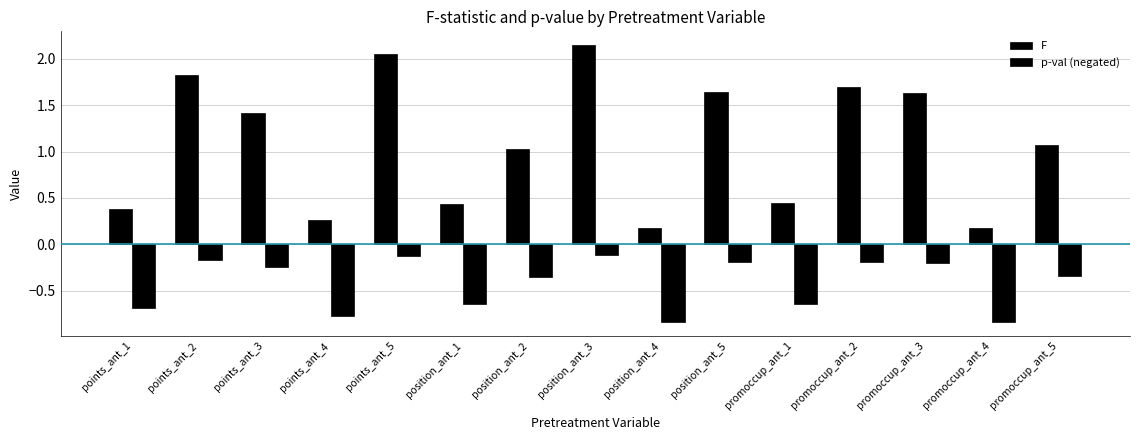

The F series shows 0.1 at position_ant_4. True or false?

False